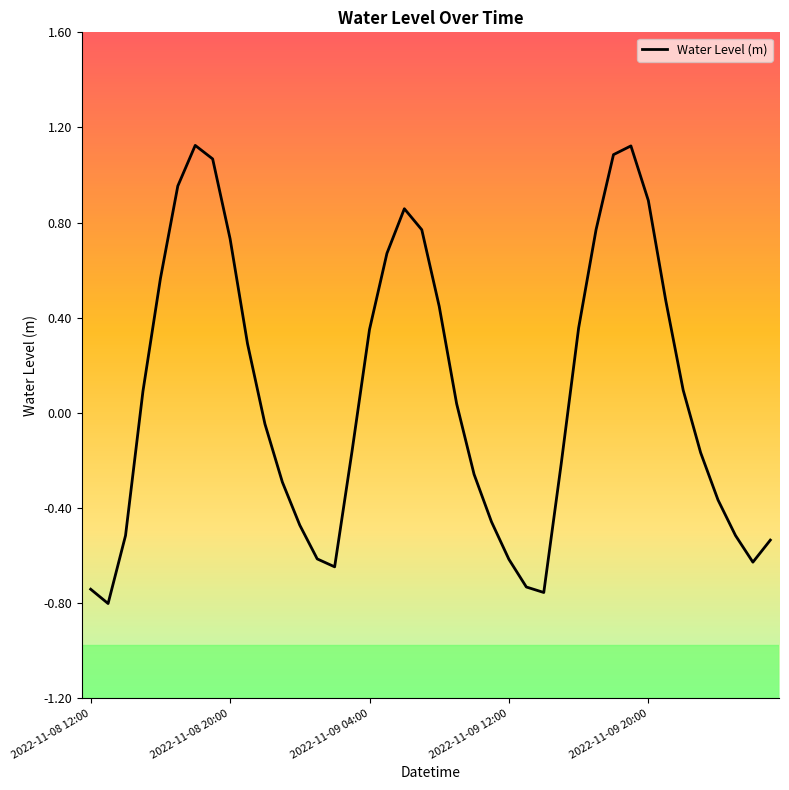

How many lines are shown in the chart?

1